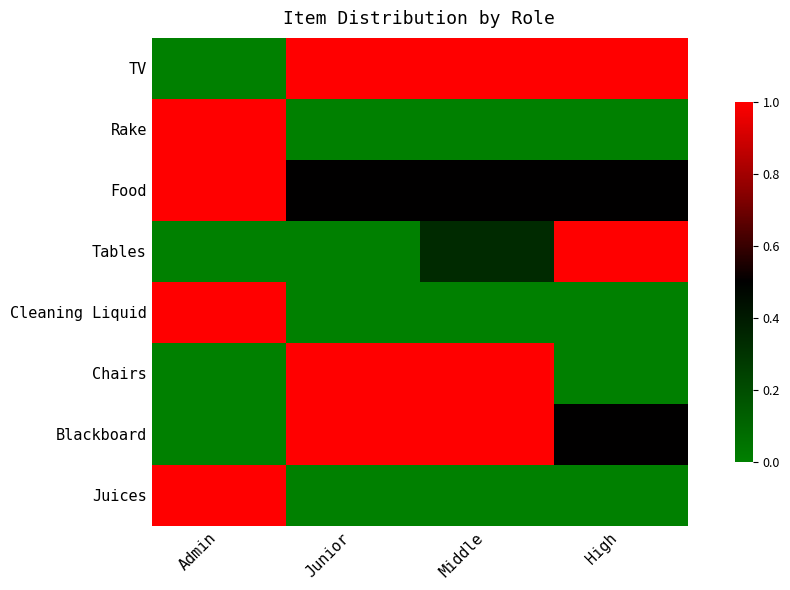

Reading right to left, extract all data points from this chart.

TV: High=1.0	Middle=1.0	Junior=1.0	Admin=0.0
Rake: High=0.0	Middle=0.0	Junior=0.0	Admin=1.0
Food: High=0.5	Middle=0.5	Junior=0.5	Admin=1.0
Tables: High=1.0	Middle=0.3	Junior=0.0	Admin=0.0
Cleaning Liquid: High=0.0	Middle=0.0	Junior=0.0	Admin=1.0
Chairs: High=0.0	Middle=1.0	Junior=1.0	Admin=0.0
Blackboard: High=0.5	Middle=1.0	Junior=1.0	Admin=0.0
Juices: High=0.0	Middle=0.0	Junior=0.0	Admin=1.0